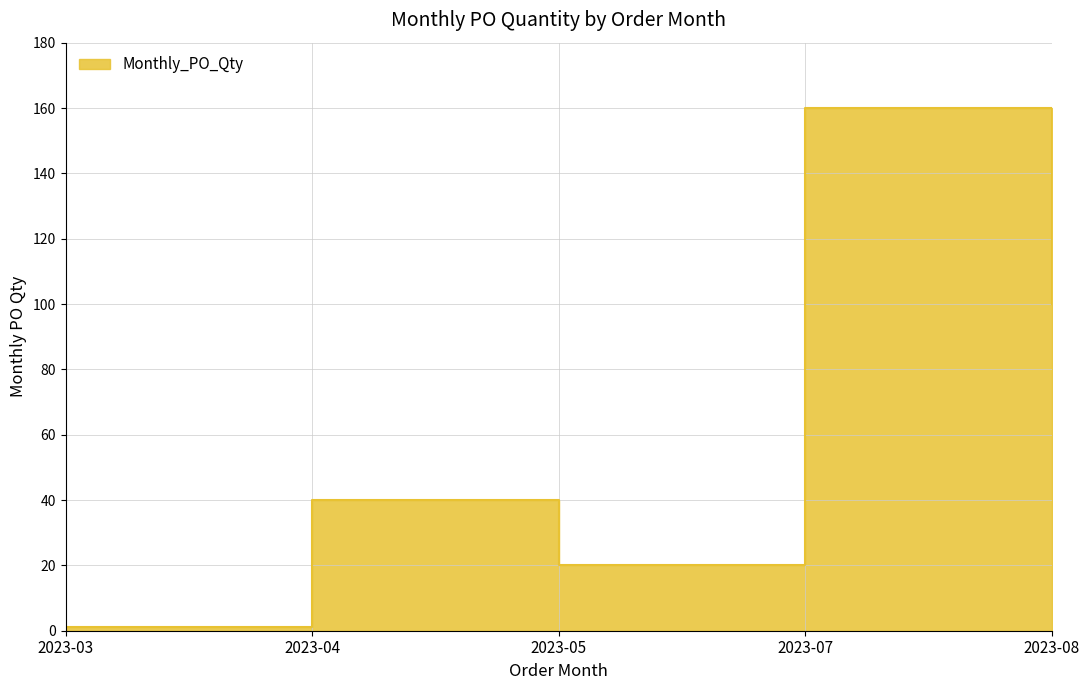

Between 2023-07 and 2023-03, which is larger?

2023-07